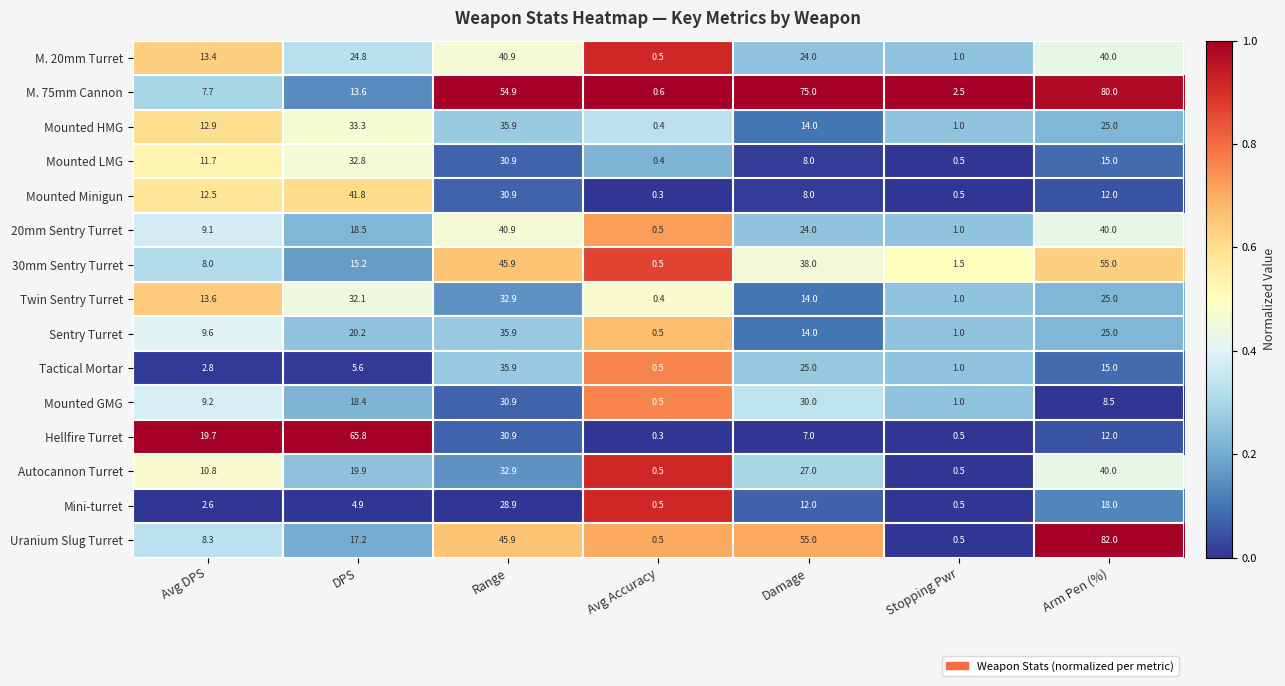

At how many categories does at least one series exceed 0?

7